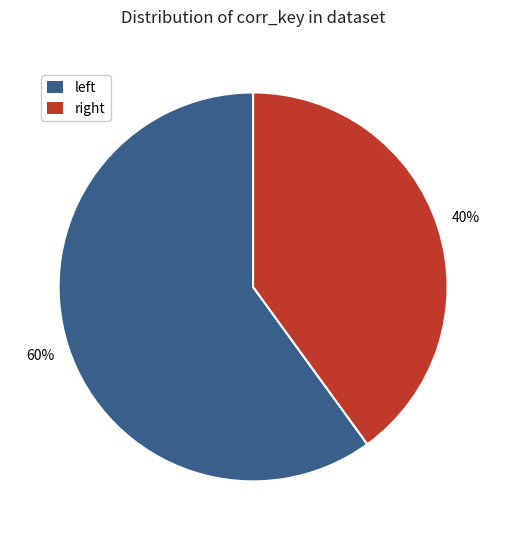

How many slices are in this pie chart?

2